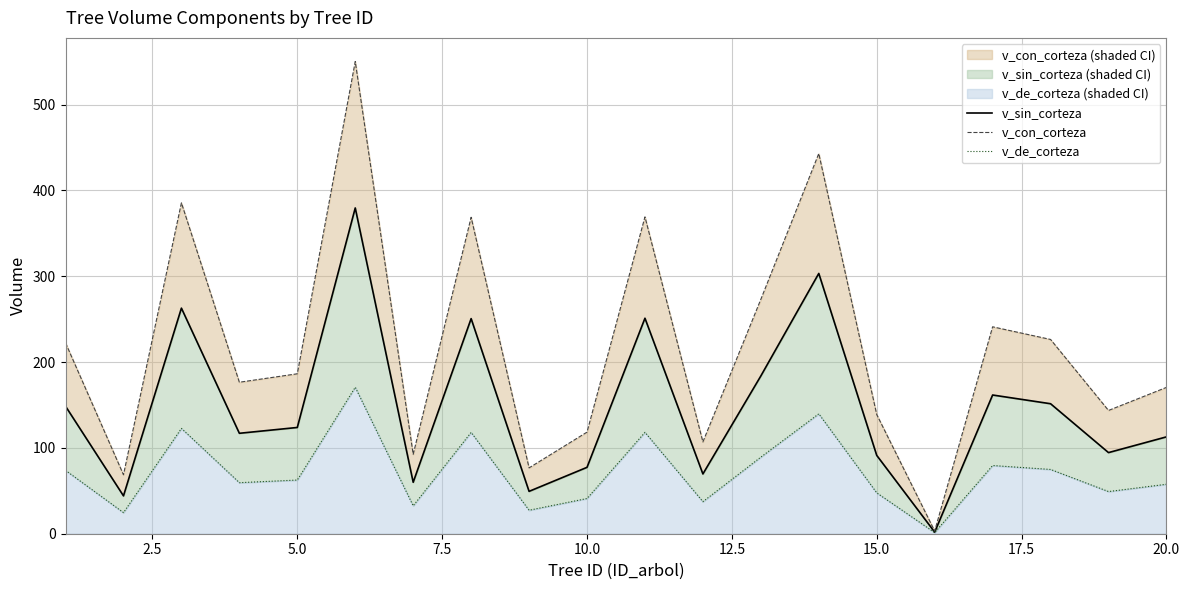

At how many categories does at least one series exceed 497?

1